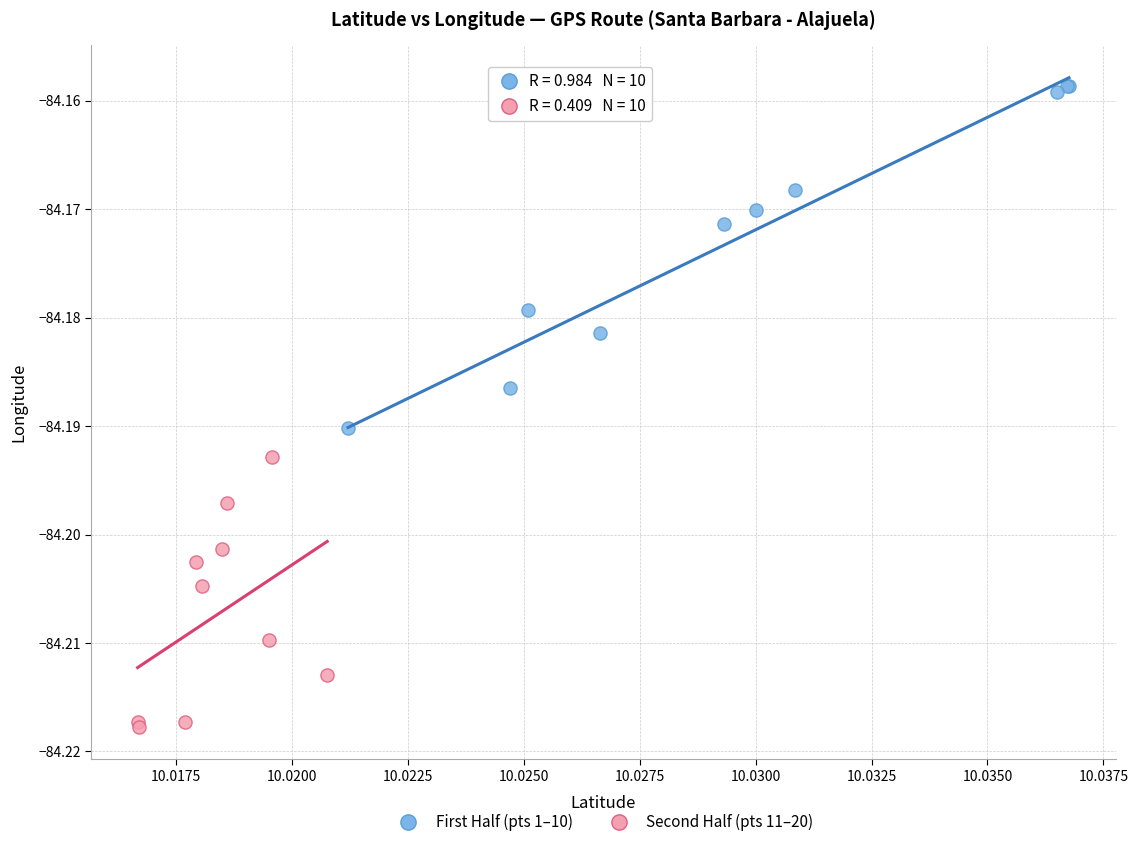

Which series reaches the maximum Y coordinate?

First Half (pts 1–10)